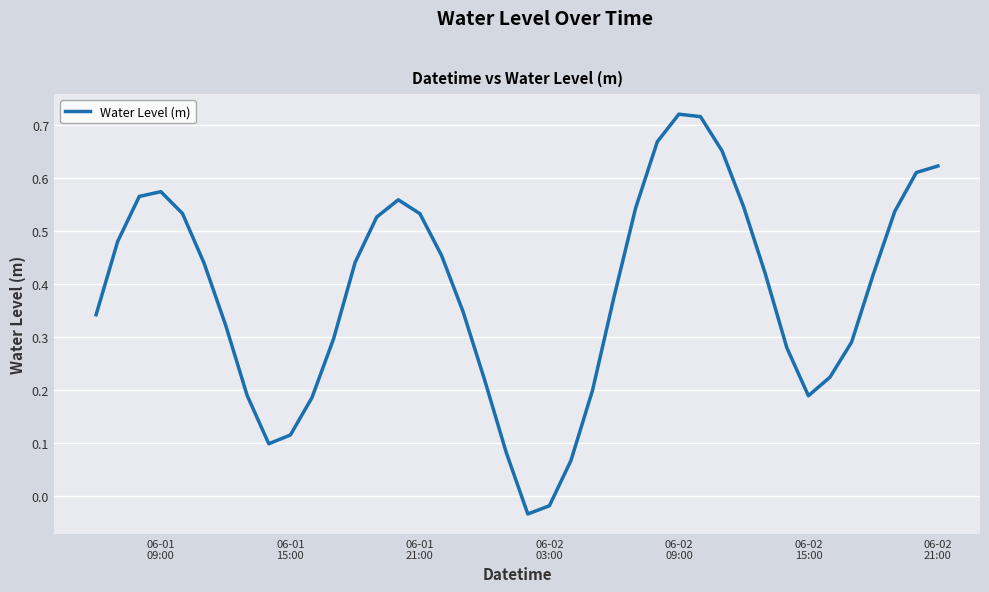

Is this an area chart (filled region under the line)?

No